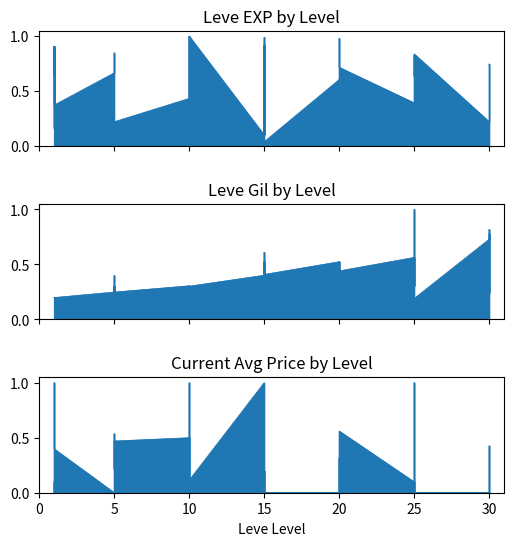

Which series has the largest total across all categories?

Leve EXP